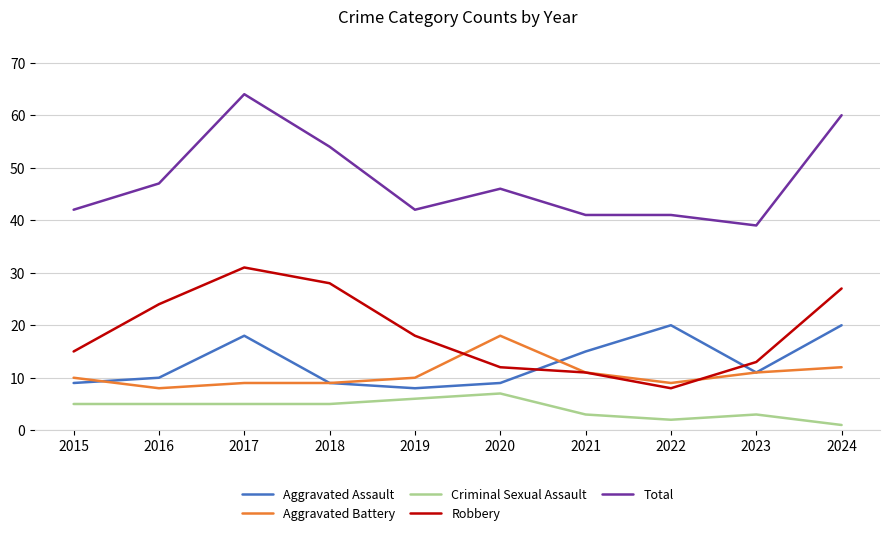

Where does the Aggravated Assault series first go above 11?

2017